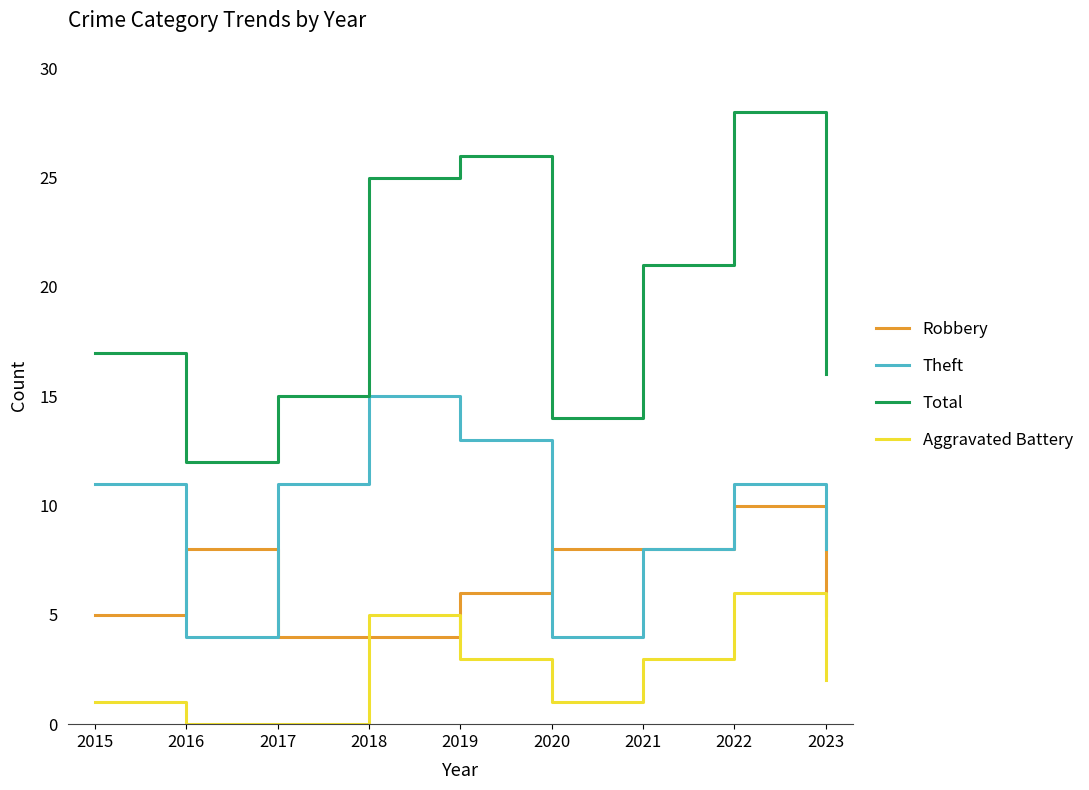

True or false: Total and Robbery intersect in this chart.

False